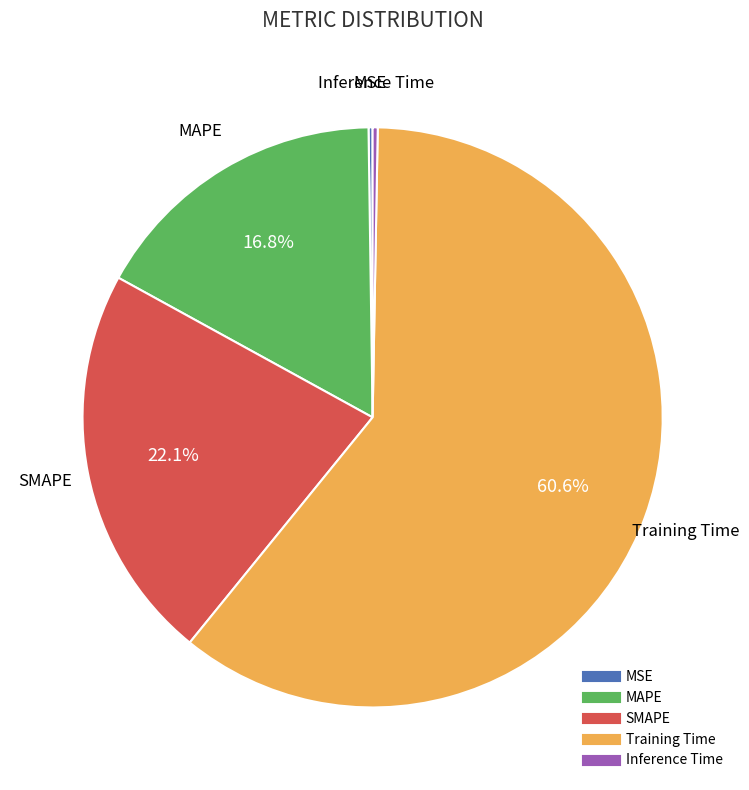

Which category has the biggest portion of the pie?

Training Time